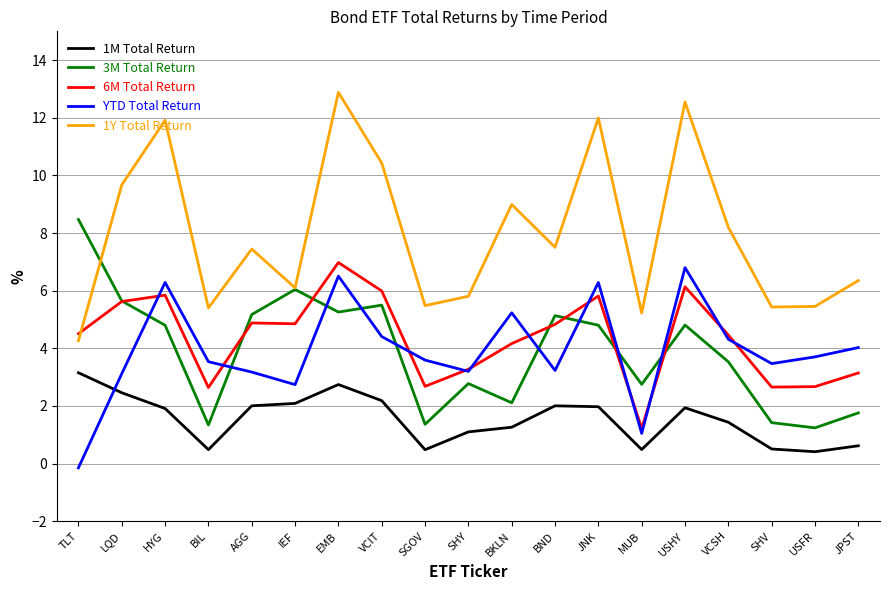

True or false: YTD Total Return and 1Y Total Return cross at least once.

False